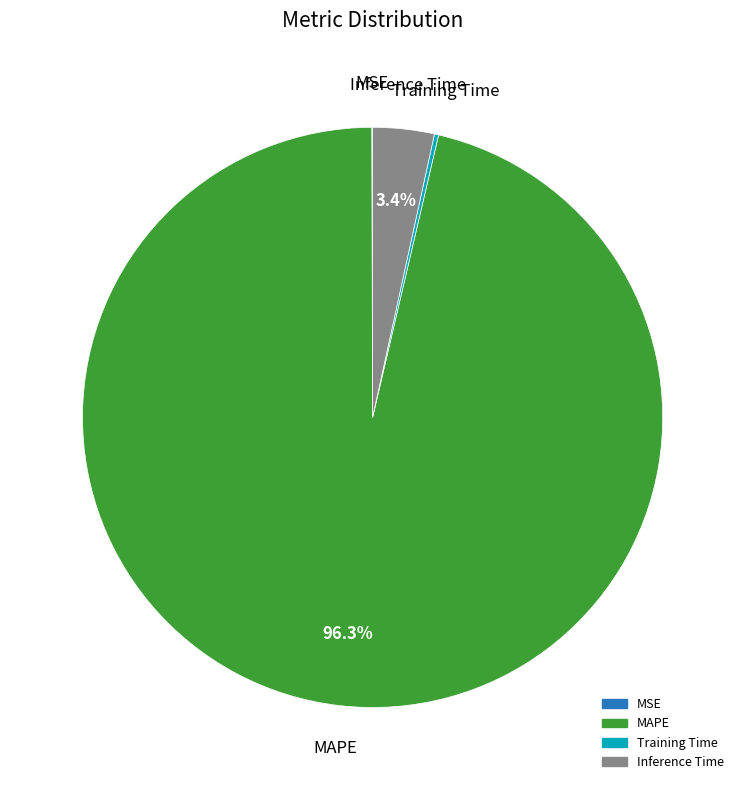

Is there a majority slice in this chart?

Yes